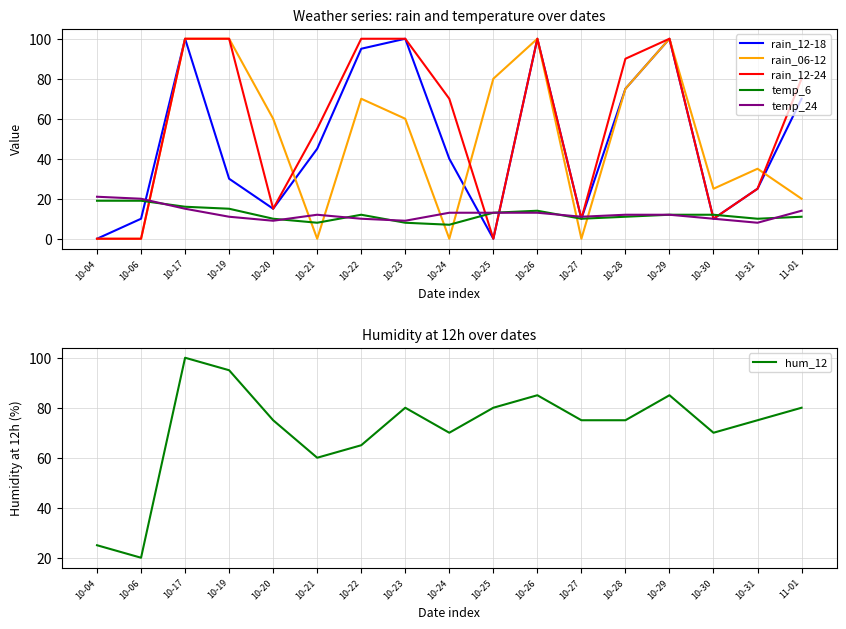

Between which two adjacent categories do rain_06-12 and temp_6 first intersect?

10-06 and 10-17